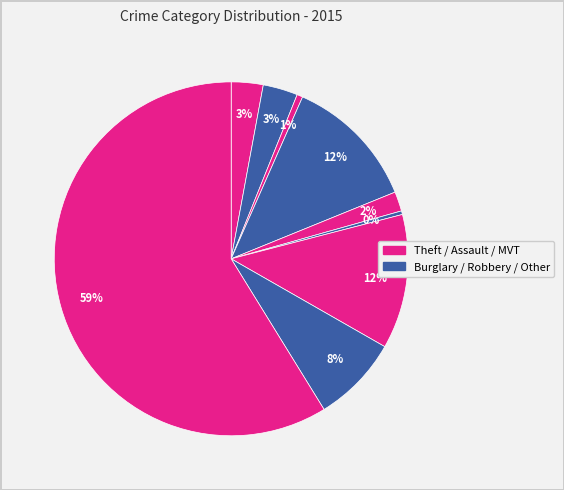

Count the number of slices in the pie.

9